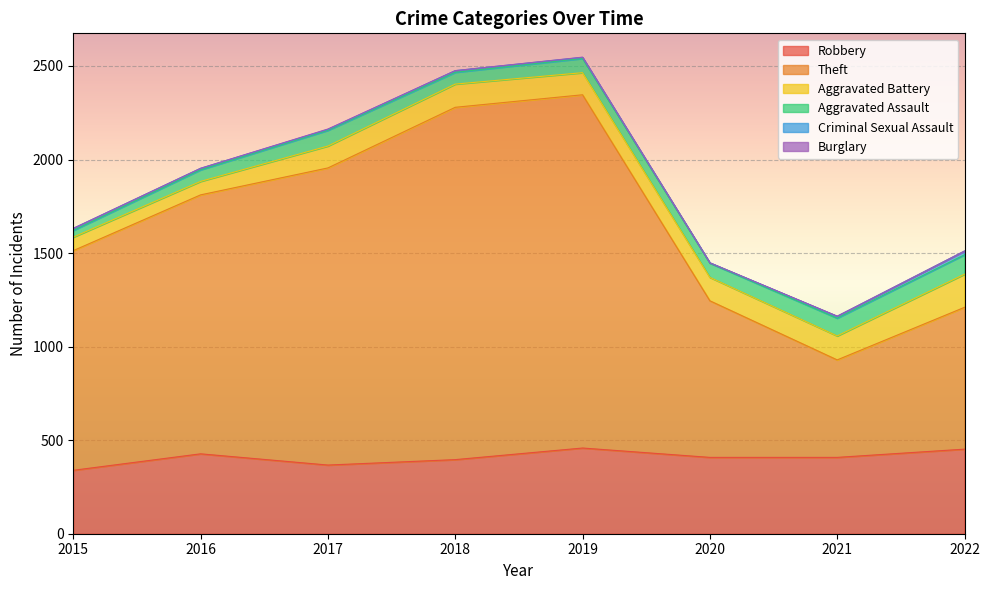

True or false: Aggravated Assault has a value of 76 at 2020.

True